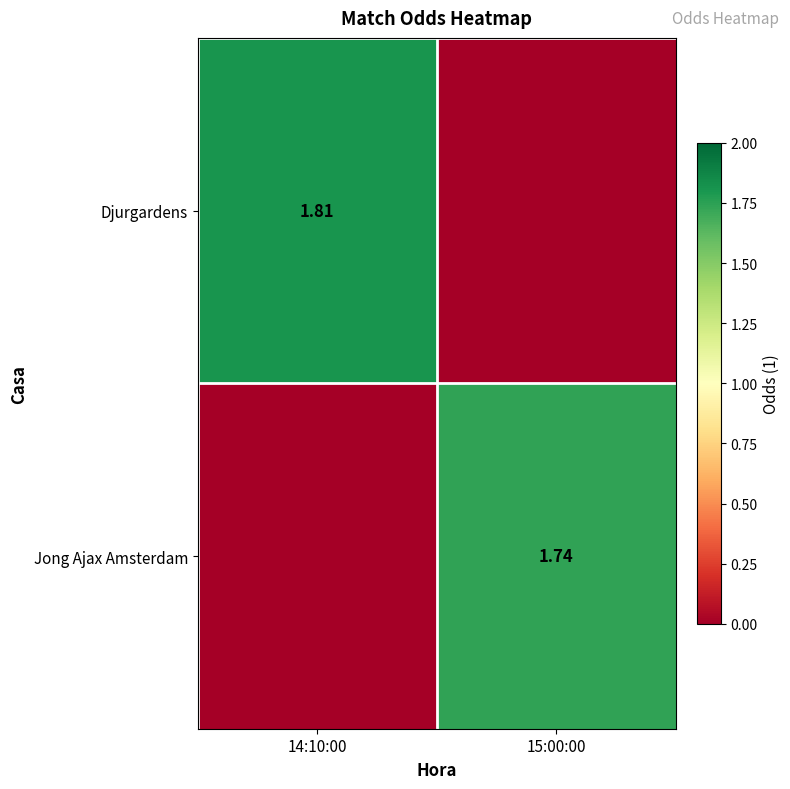

At how many categories does at least one series exceed 0?

2